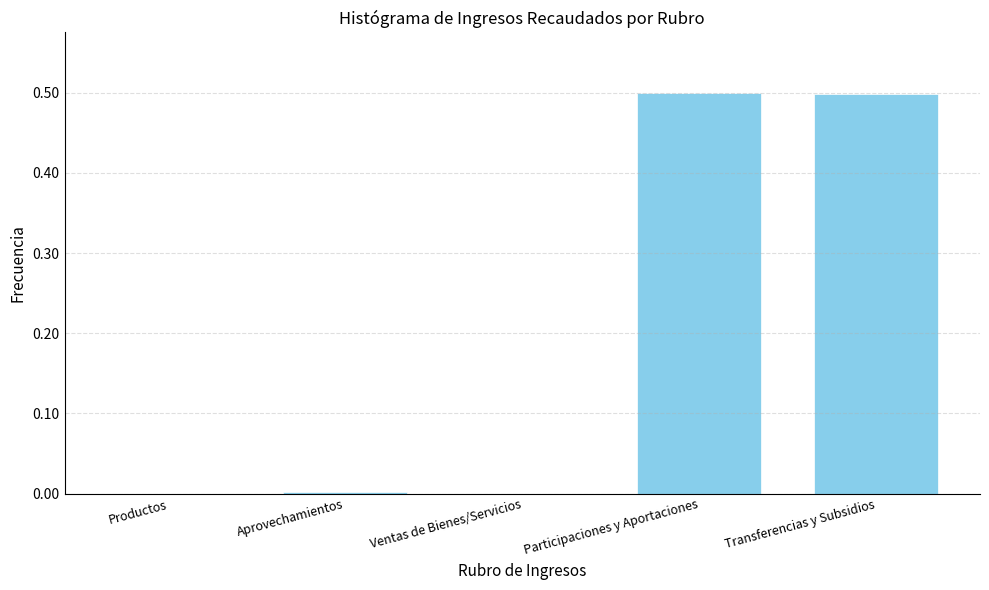

What is the sum of all values?

1.0